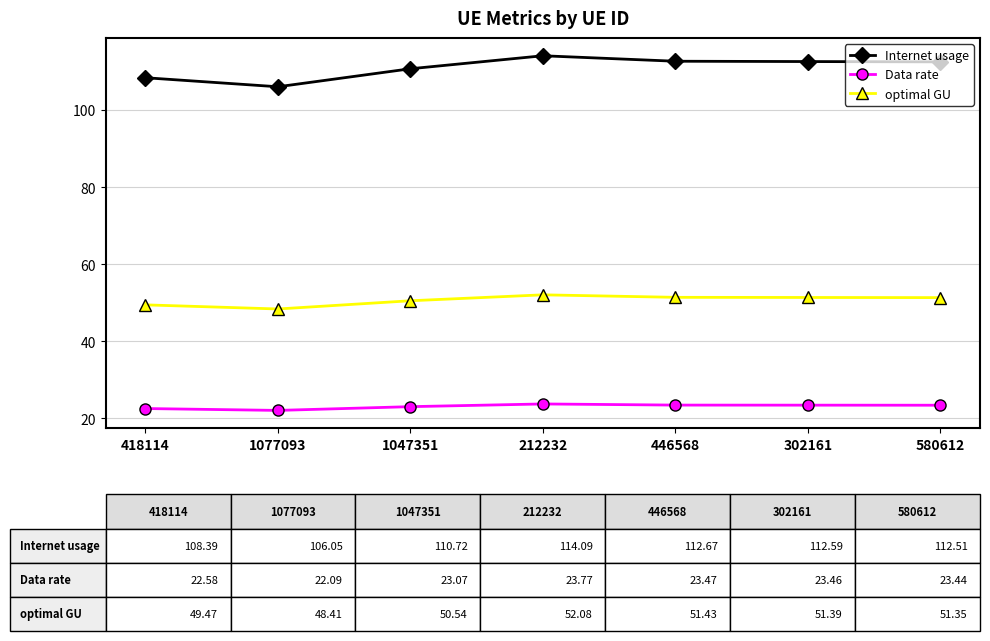

Which series has the largest total across all categories?

Internet usage